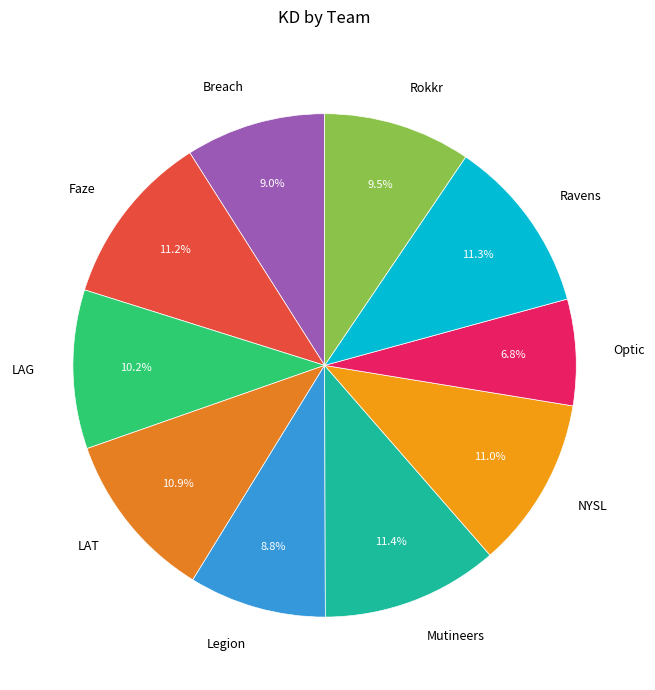

What is the ratio of the value at Optic to the value at Breach?

0.8